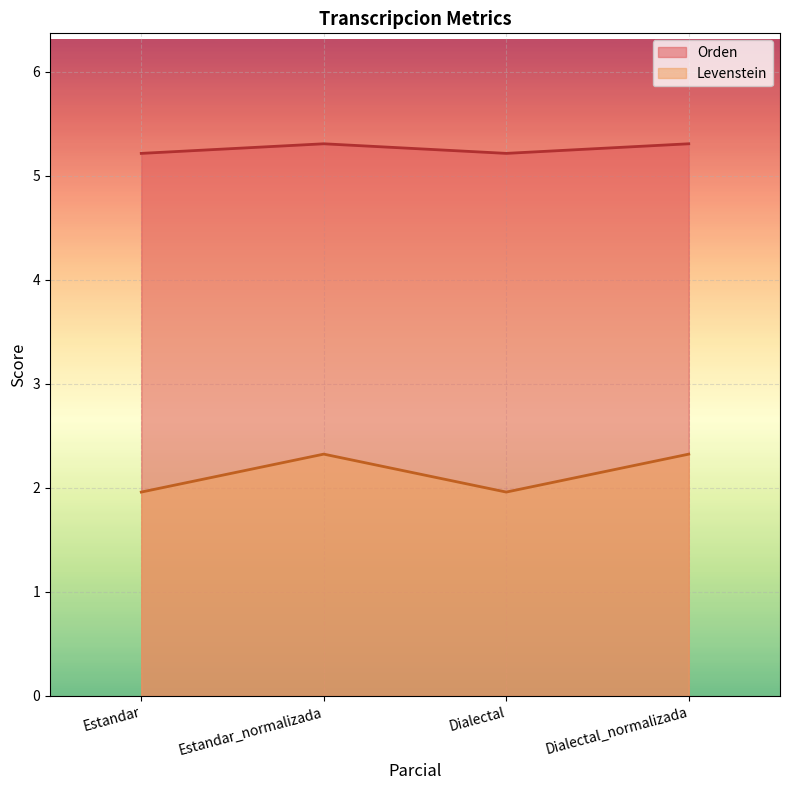

What is the label of the 1st point from the right?

Dialectal_normalizada